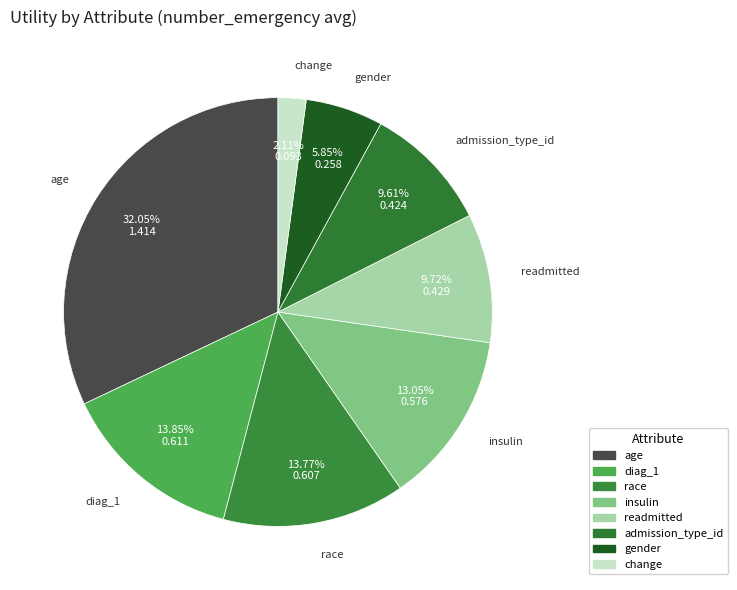

To the nearest percent, what percentage of the pie is insulin?

13%